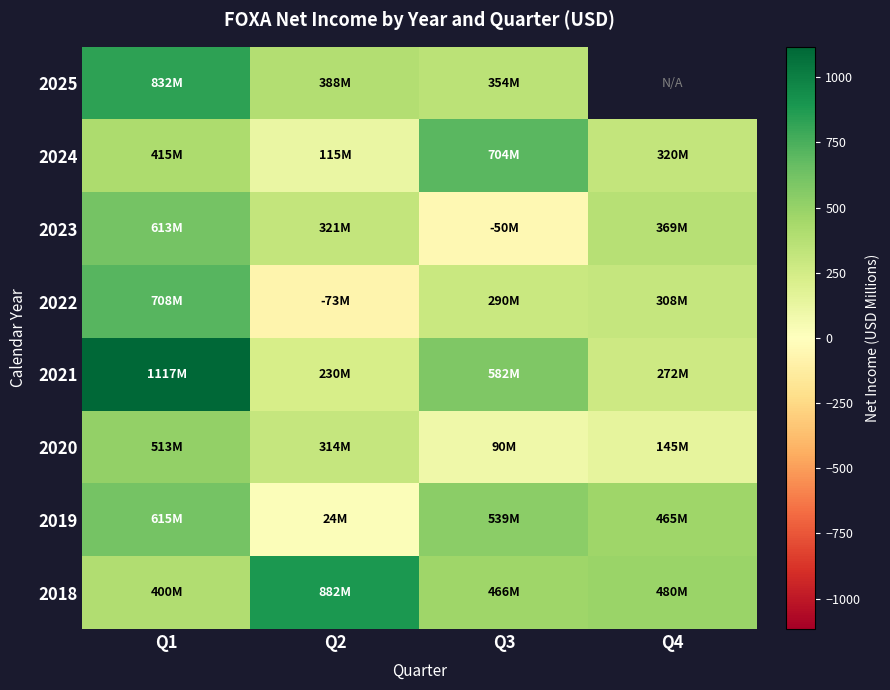

How many data points does each series have?

4